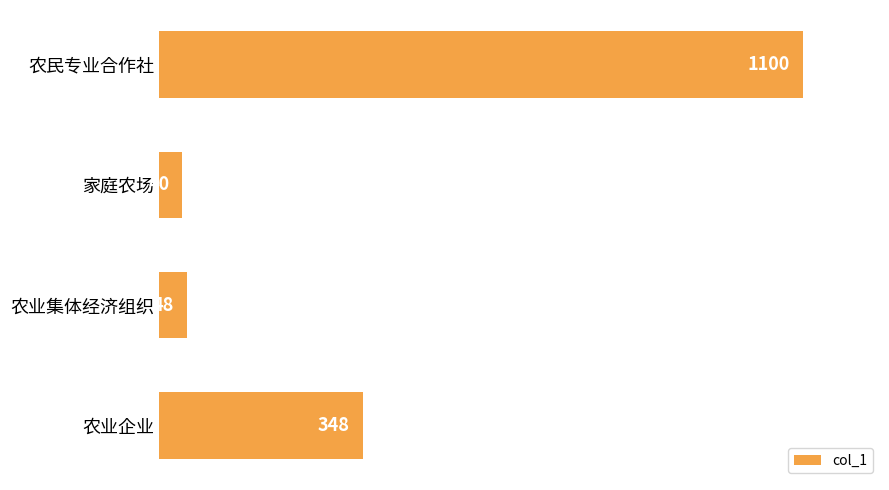

Does the chart contain stacked bars?

No